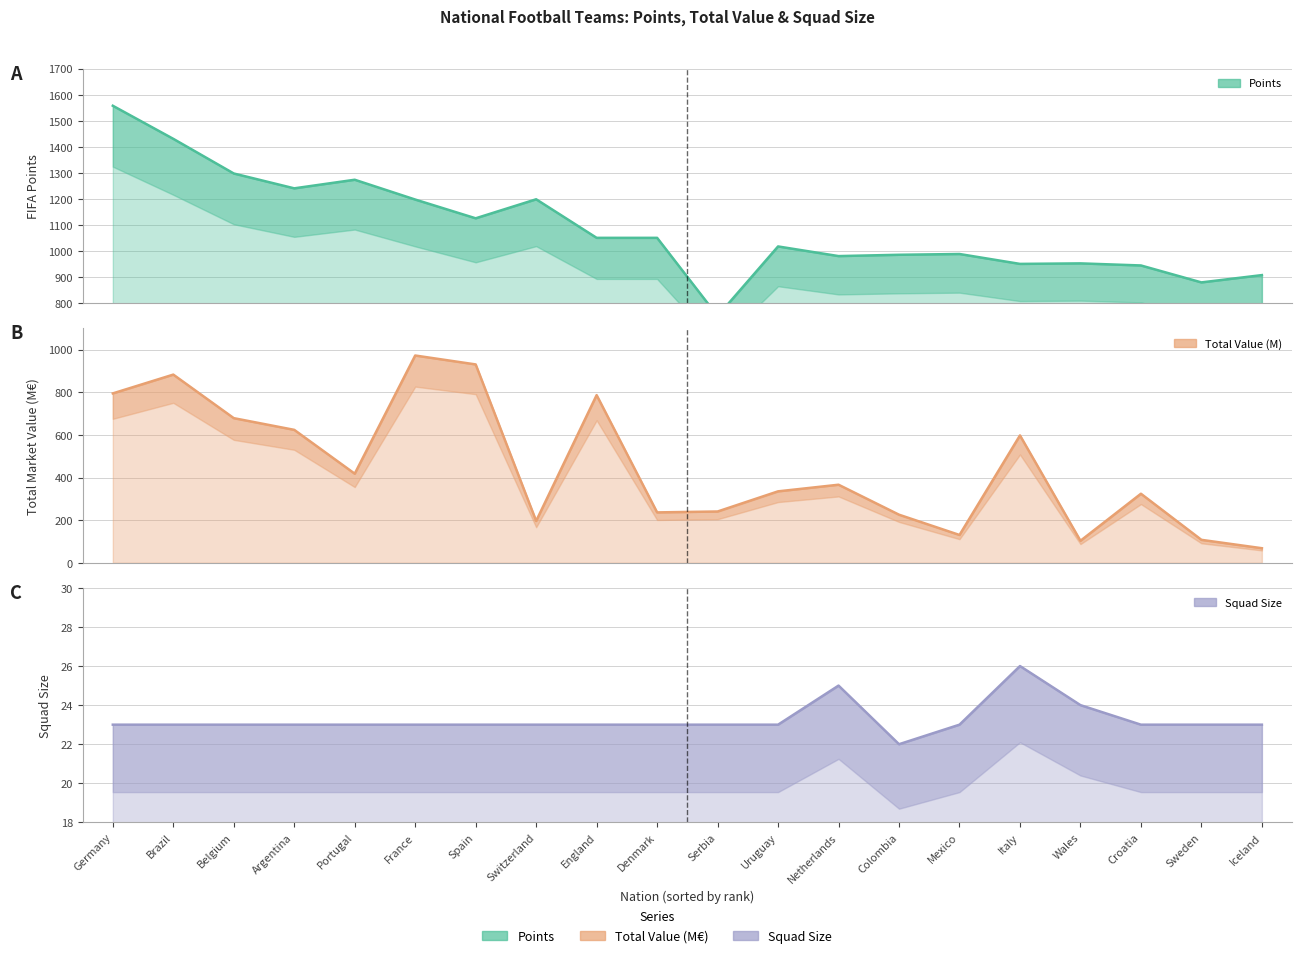

List the series in order of their peak value, lowest first.

Squad Size, Total Value (M), Points